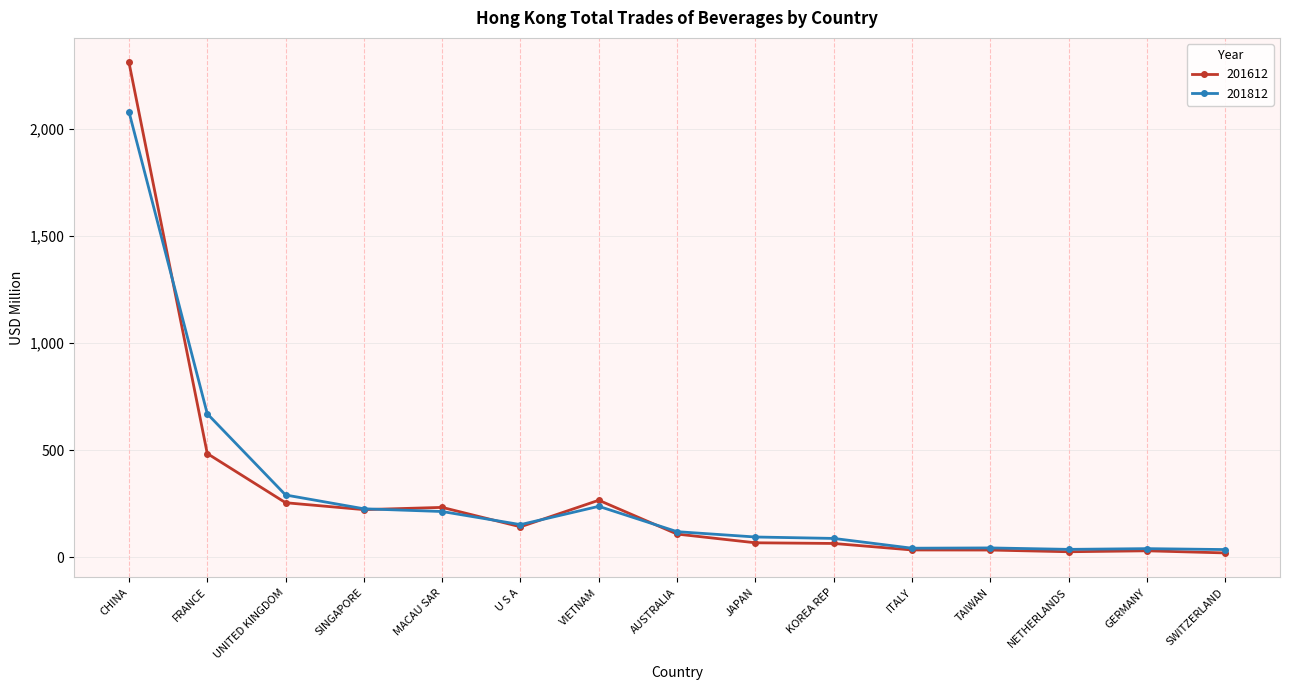

What is the label of the 3rd point from the right?

NETHERLANDS